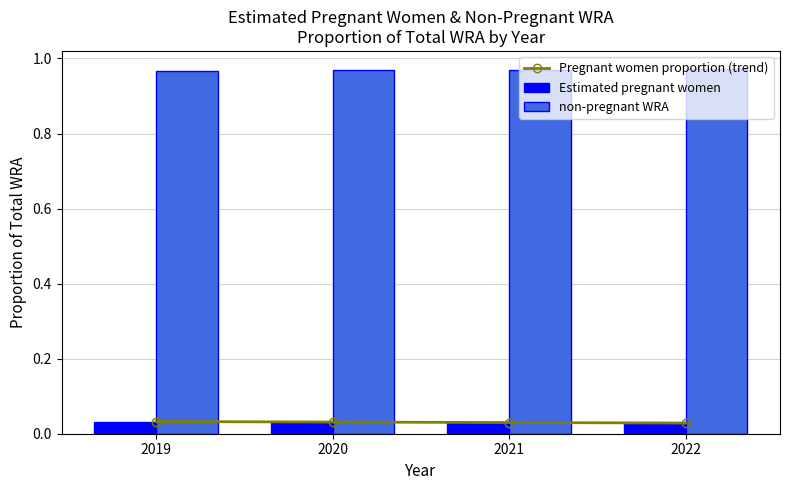

True or false: Estimated pregnant women has a value of 0.0 at 2022.

True